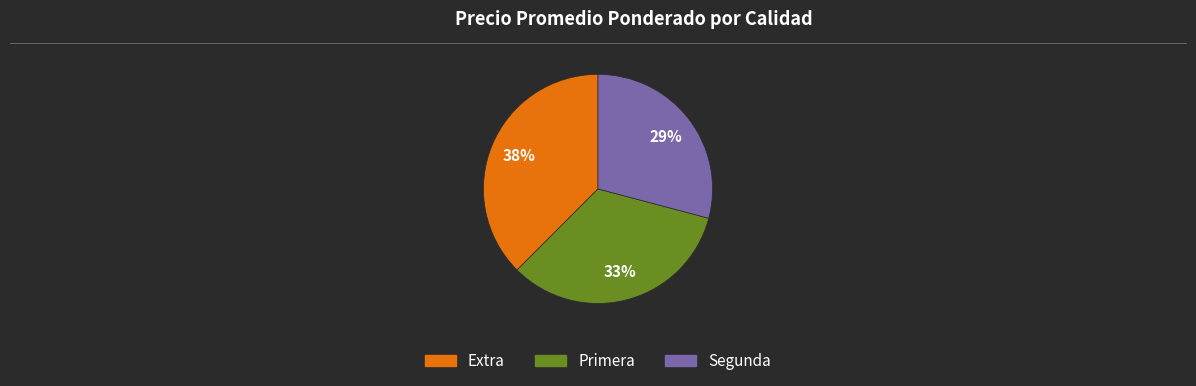

True or false: Primera accounts for 28% of the total.

False